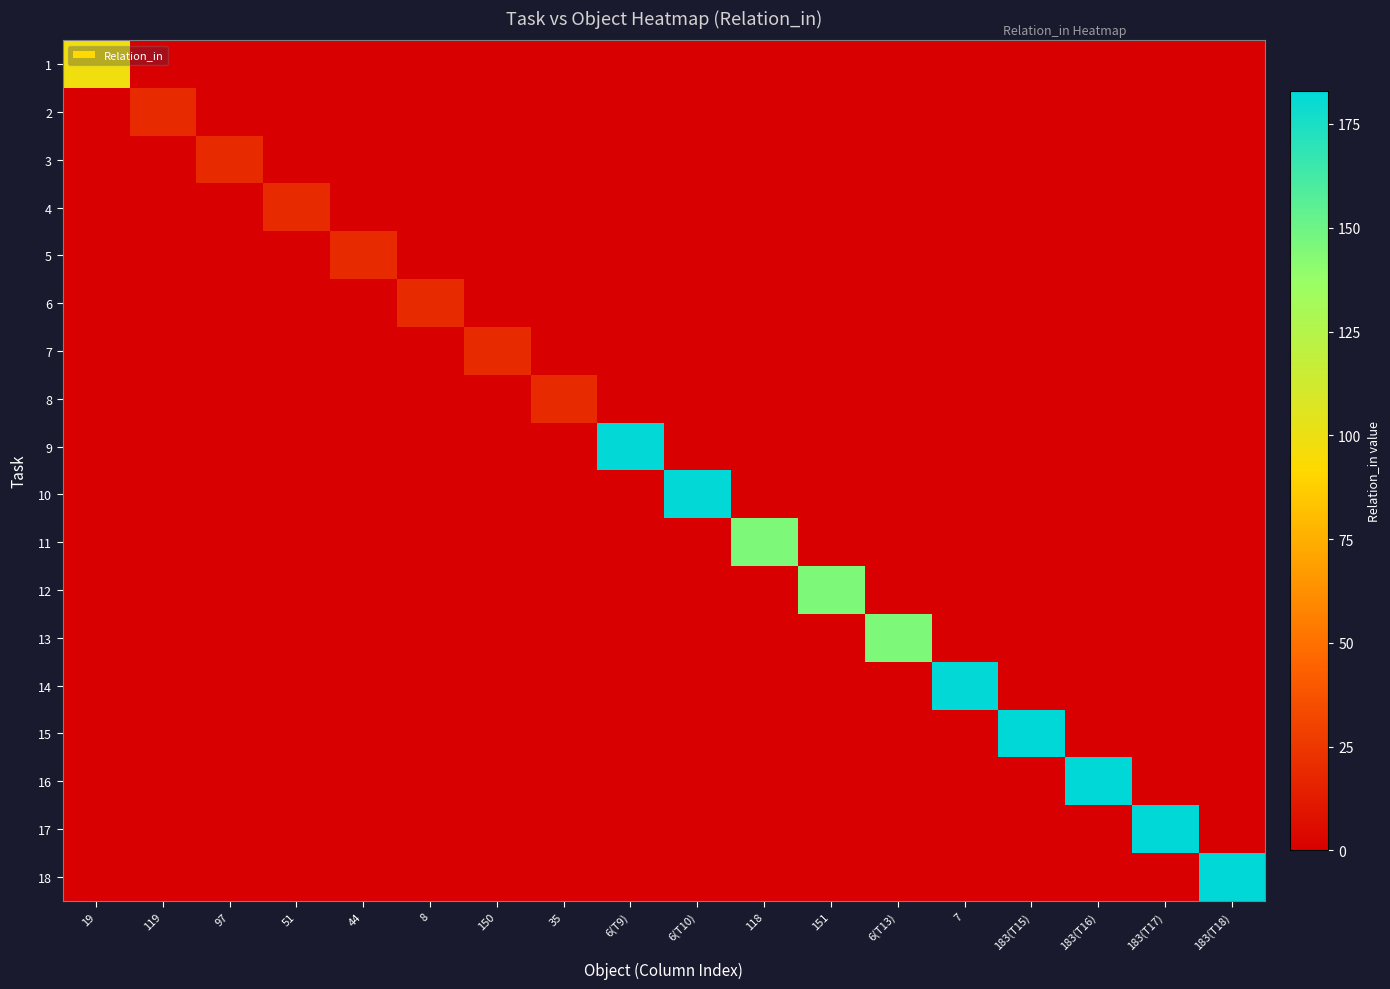

Which series has the largest range (max minus min)?

15